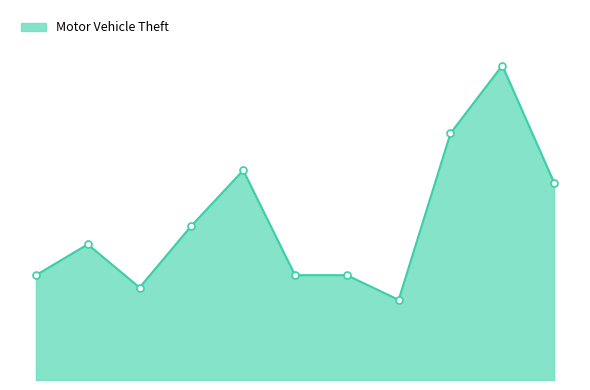

At which category does the chart reach its peak across all series?

2024